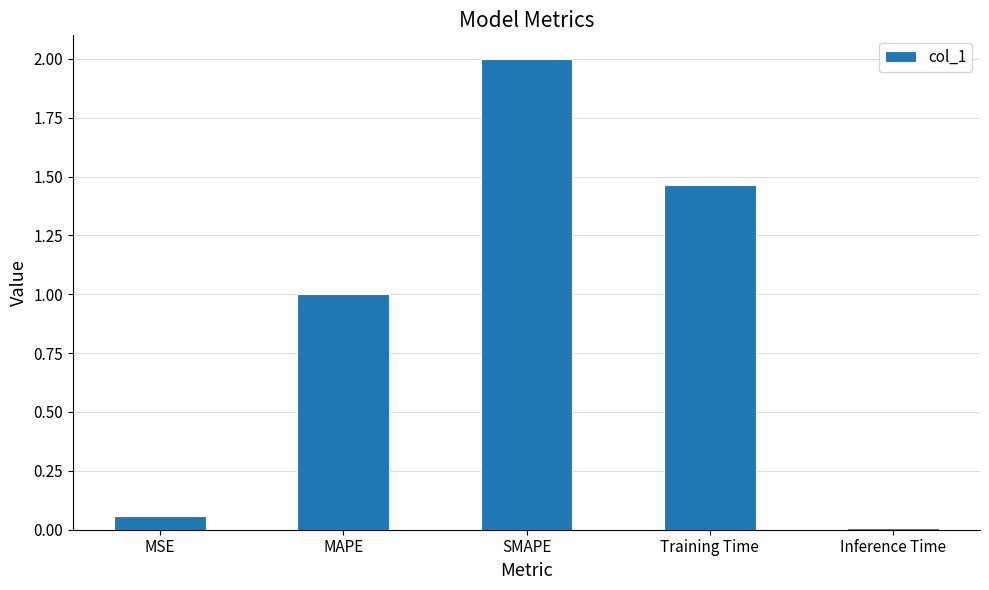

How many bars are there in total?

5